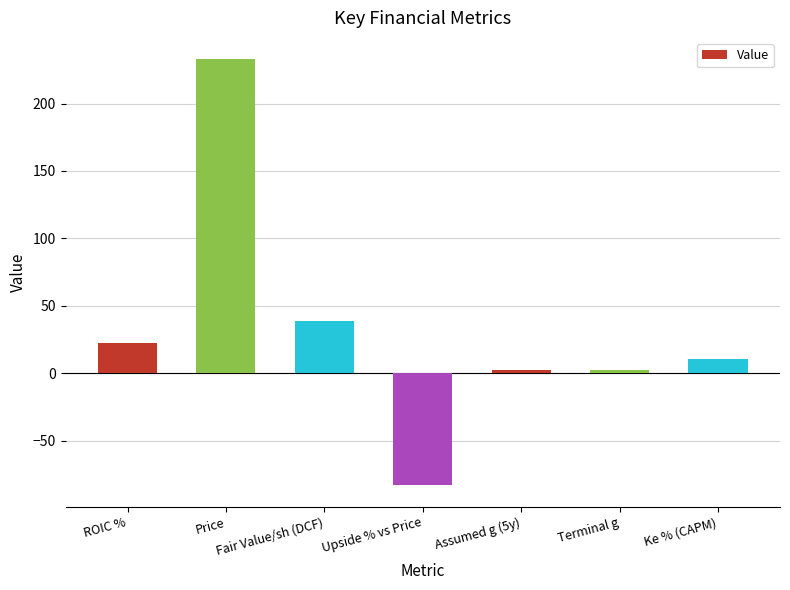

True or false: the data shows 139.0 at Price.

False